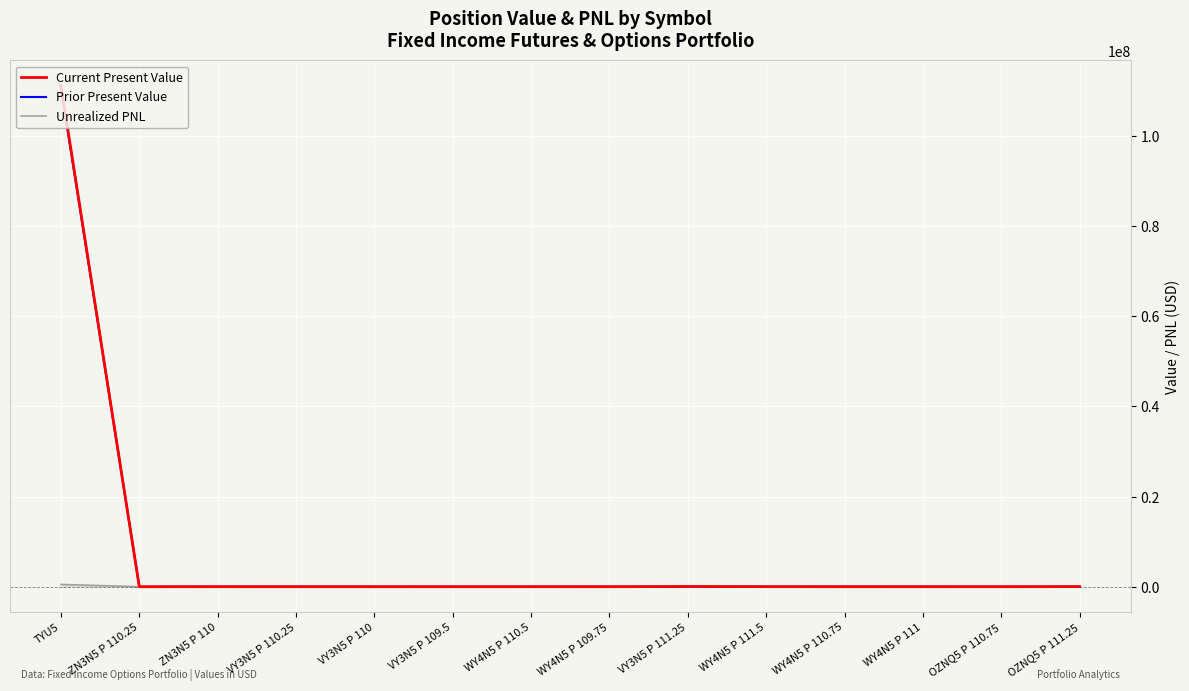

Between which two adjacent categories do Unrealized PNL and Prior Present Value first intersect?

TYU5 and ZN3N5 P 110.25